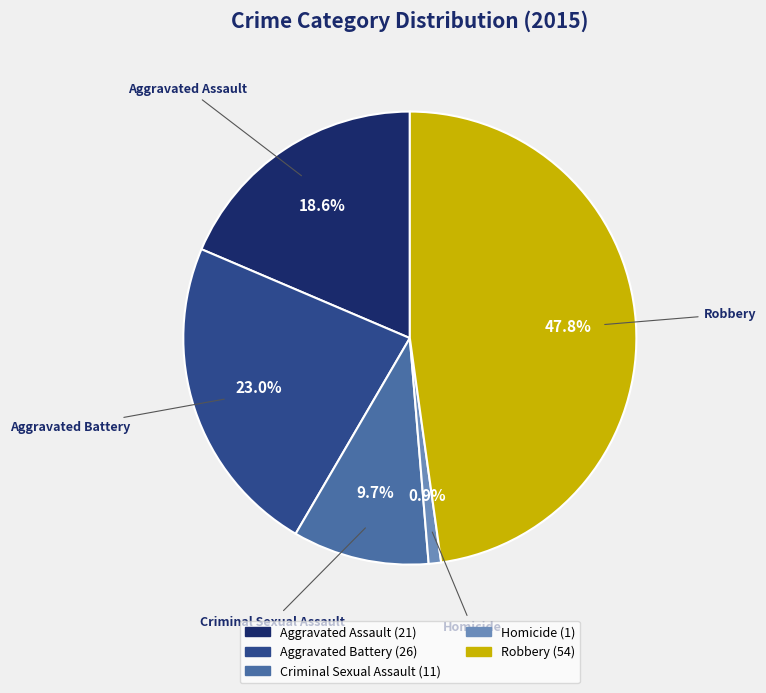

Does Homicide represent more than half of the total?

No